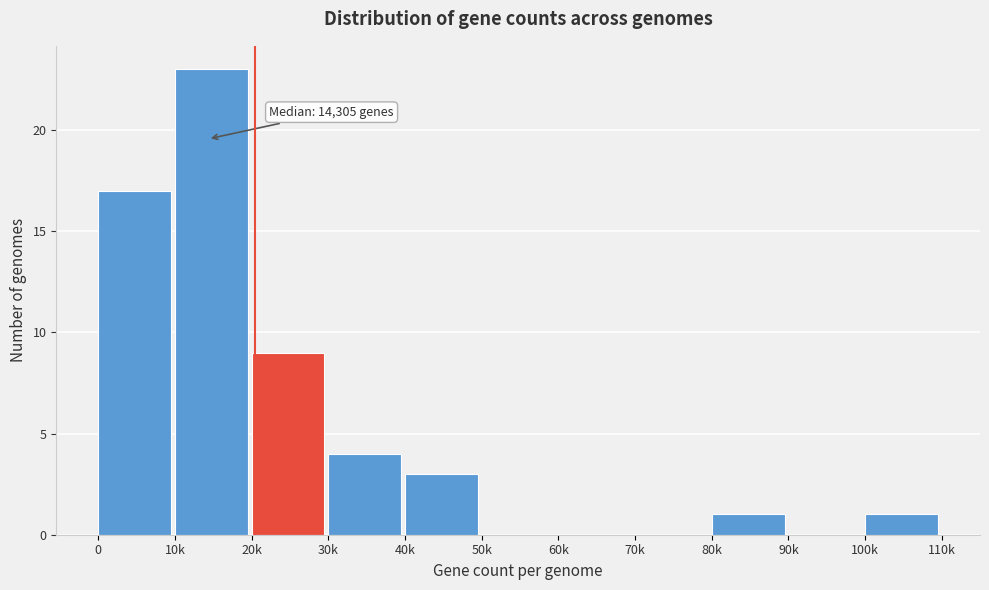

Reading left to right, what are all the values shown in this chart?

0=17	10k=23	20k=9	30k=4	40k=3	50k=0	60k=0	70k=0	80k=1	90k=0	100k=1